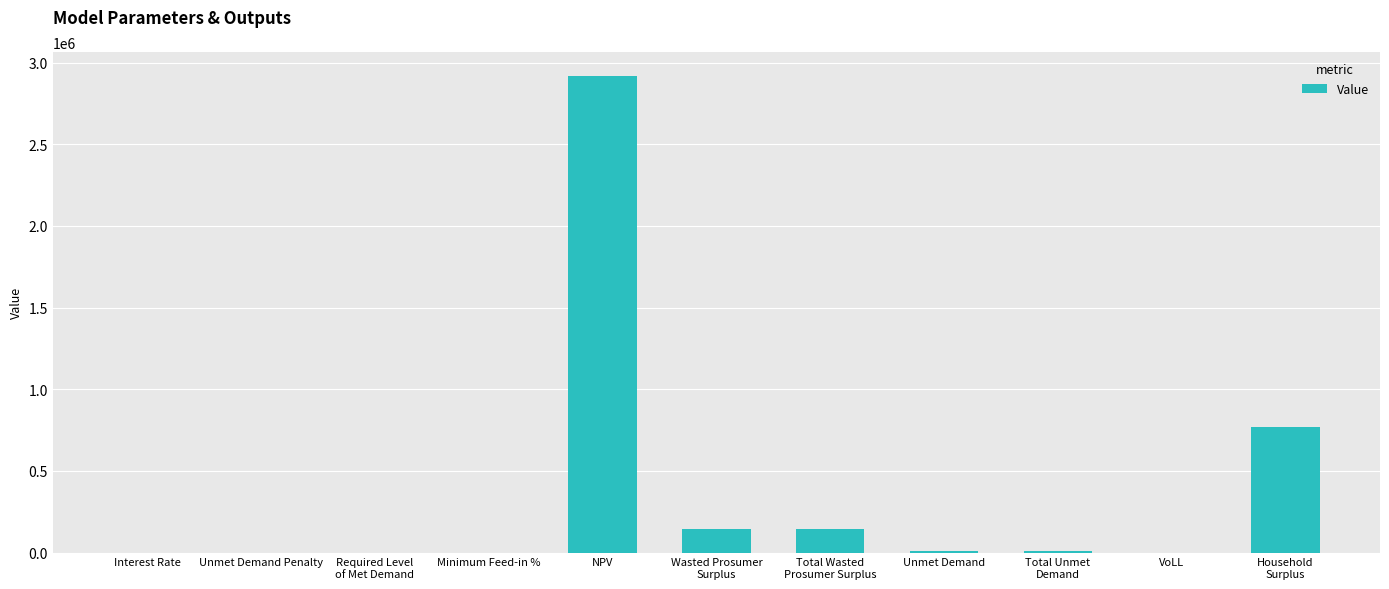

True or false: the data shows 0.1 at Interest Rate.

True